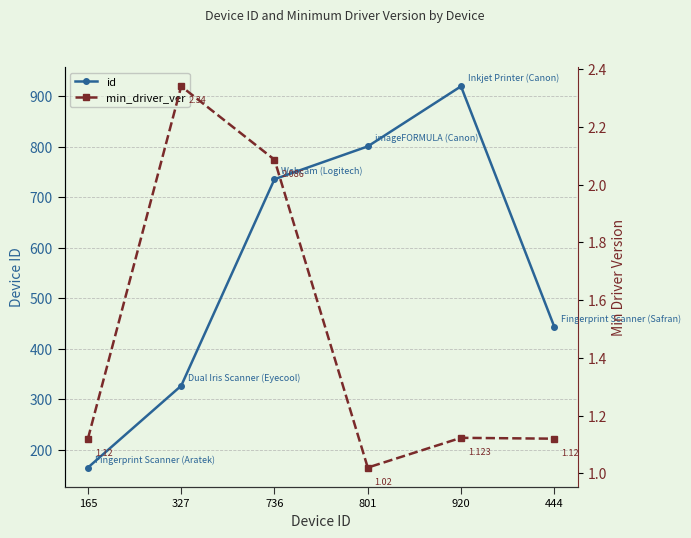

Which series has the largest total across all categories?

id